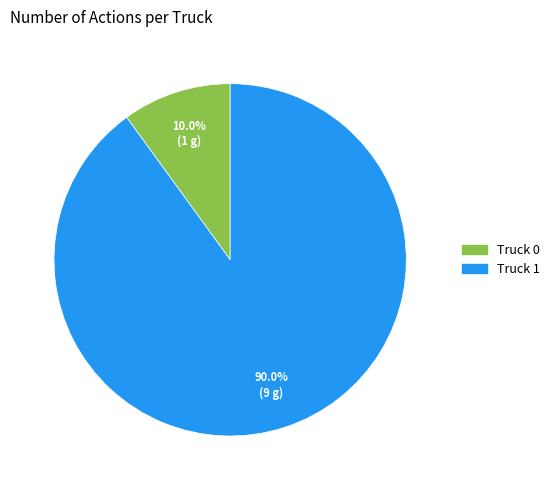

Rank the categories by value from highest to lowest.

Truck 1, Truck 0